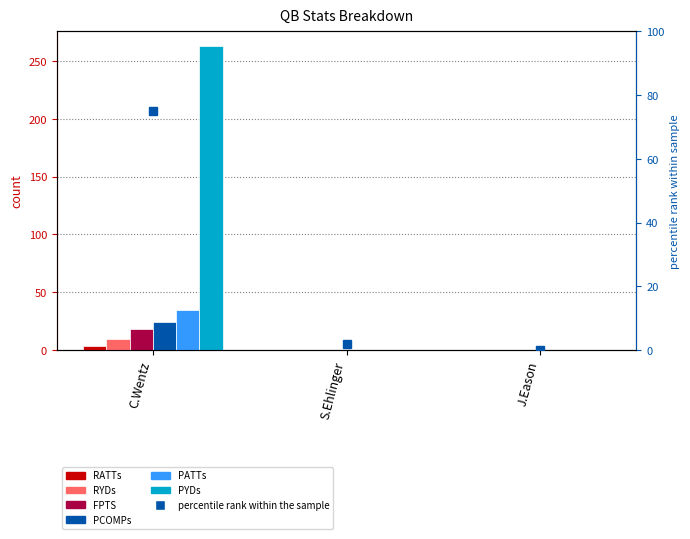

What are all the series names shown in the legend?

RATTs, RYDs, FPTS, PCOMPs, PATTs, PYDs